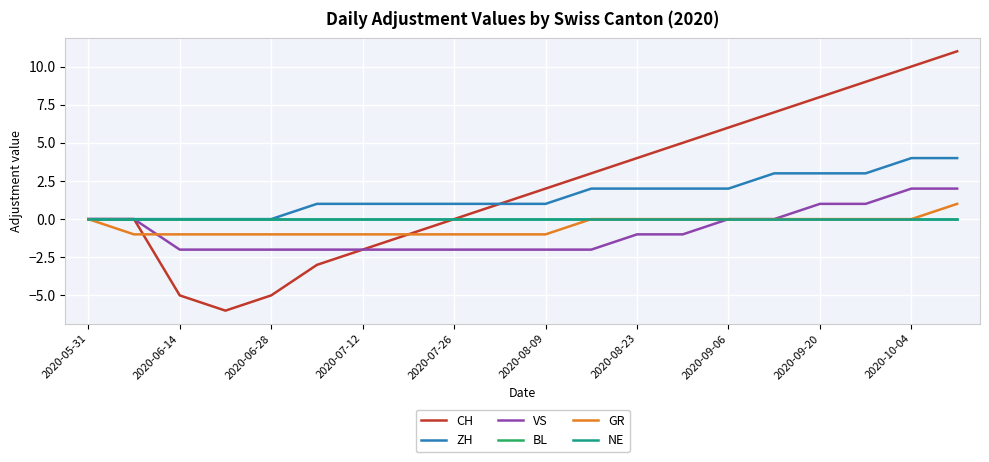

Does the chart display data point markers on the line(s)?

No